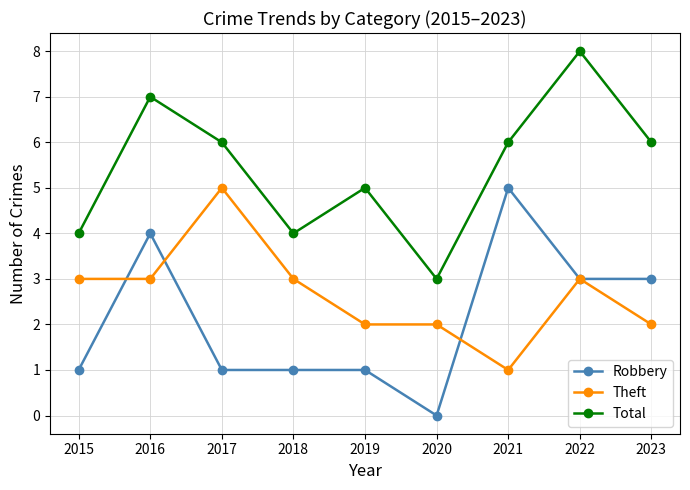

At which category does the chart reach its peak across all series?

2022